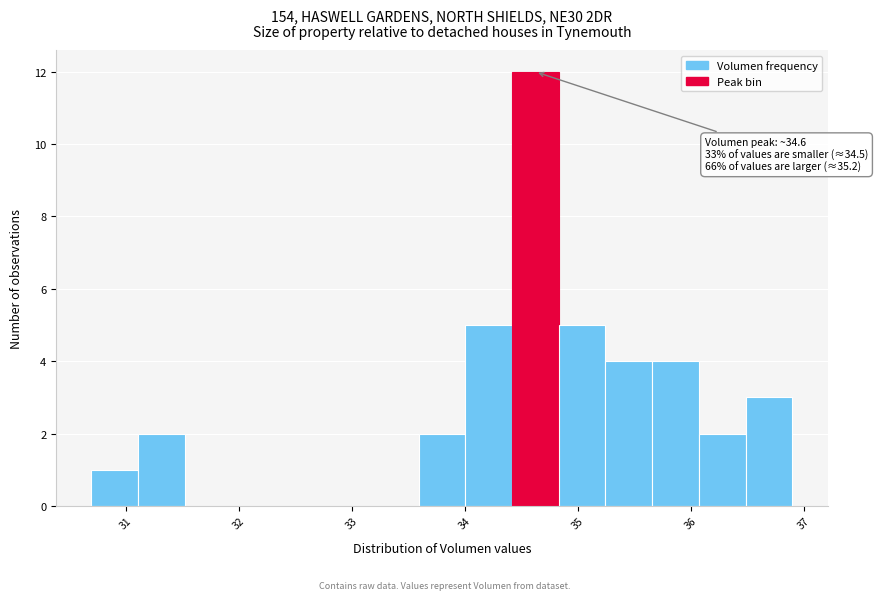

Which range on the x-axis has the tallest bar?

34.4 to 34.8